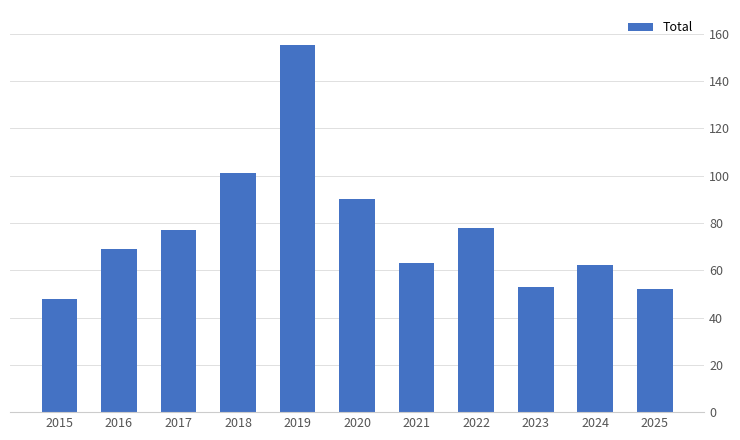

The value at 2021 is 113. True or false?

False